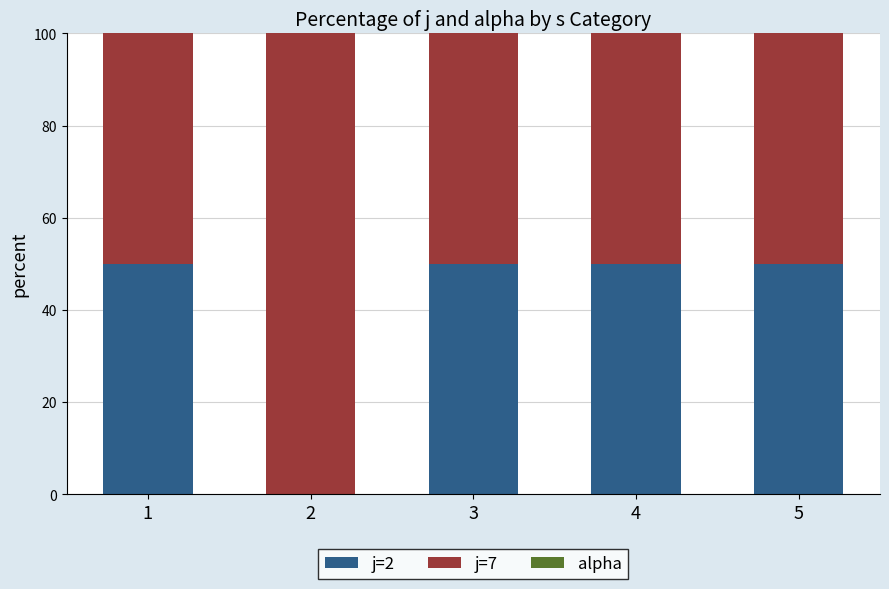

The j=2 series shows 30 at 4. True or false?

False